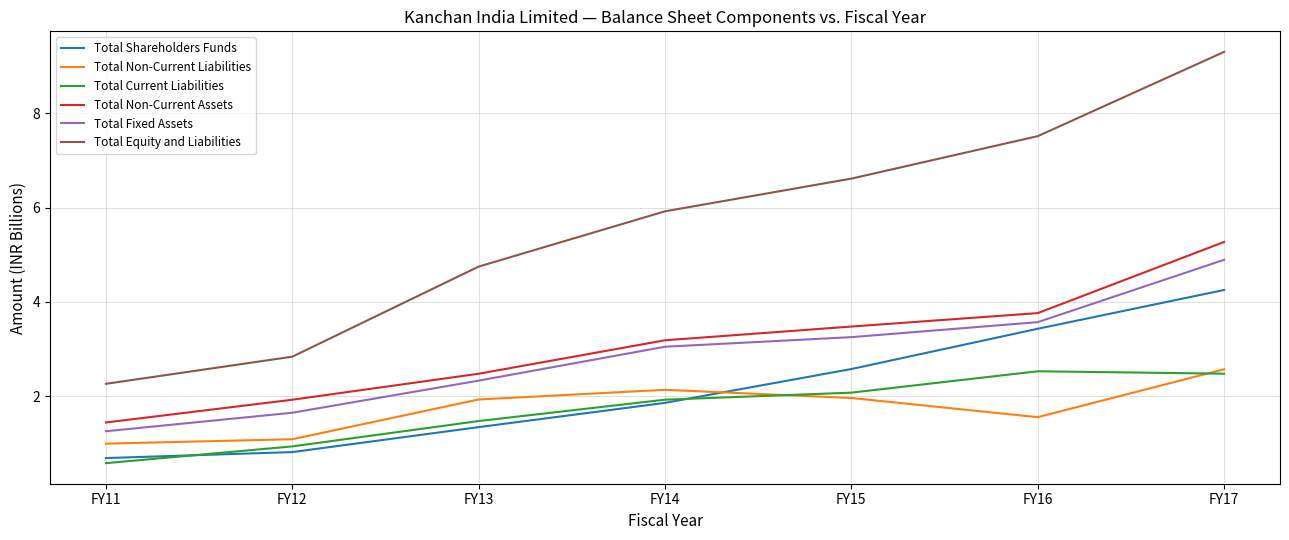

Count the Total Shareholders Funds values in the range 0 to 3.

5